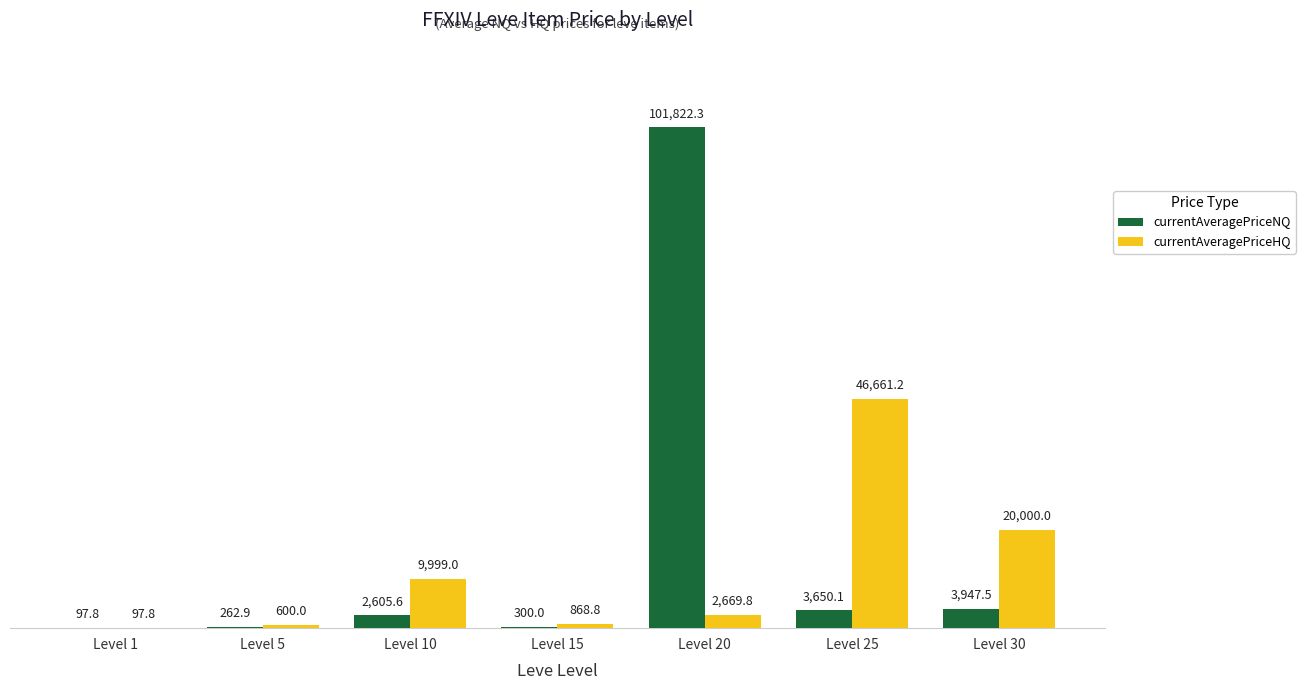

How many groups of bars are there?

7